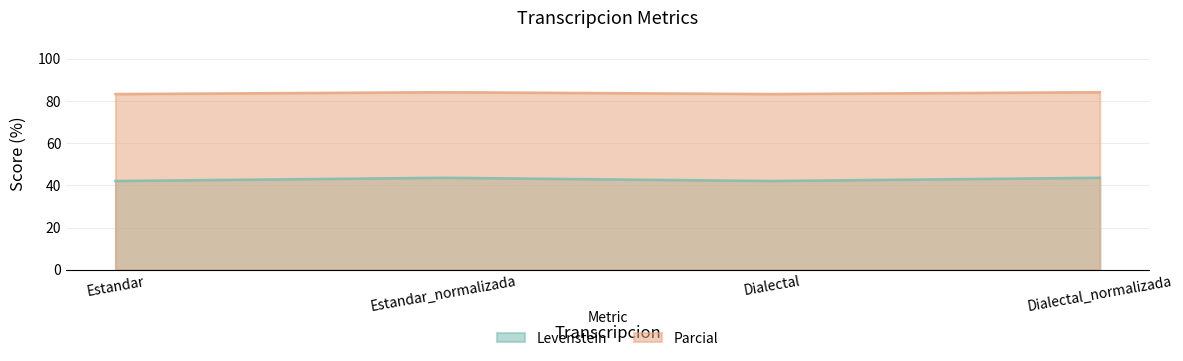

What is the maximum value shown in the chart?

84.2